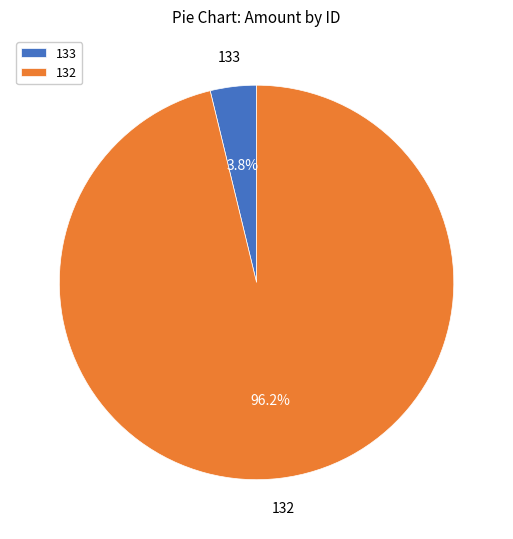

The 132 slice represents 96% of the pie. True or false?

True